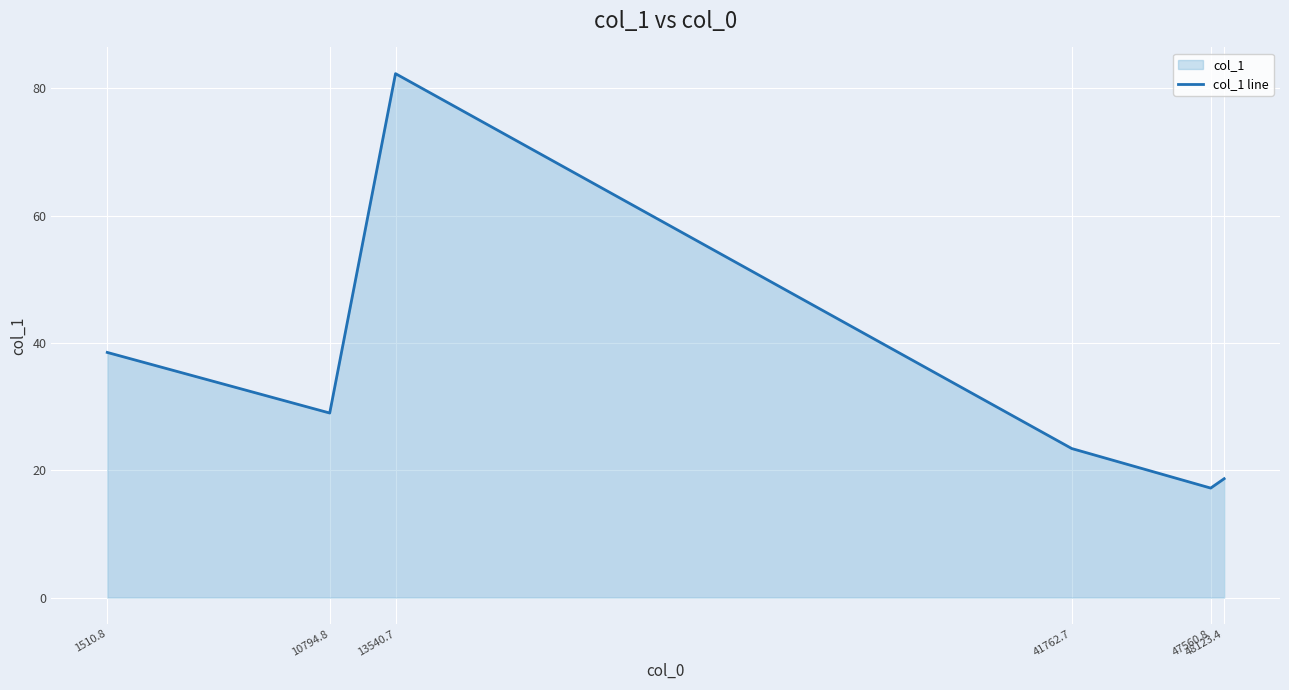

How many points are lower than both their immediate neighbors (excluding endpoints)?

2